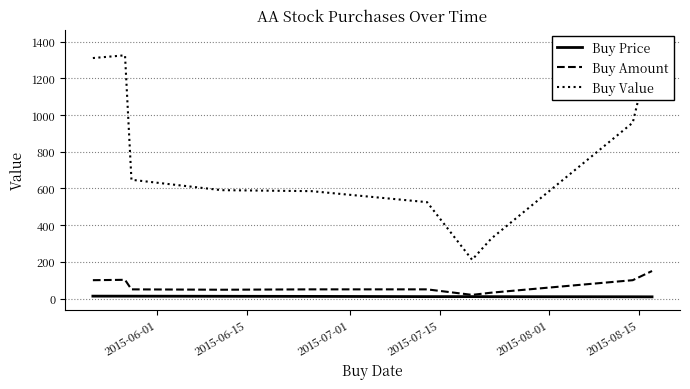

True or false: Buy Amount has a value of 149.5 at 2015-06-01.

False